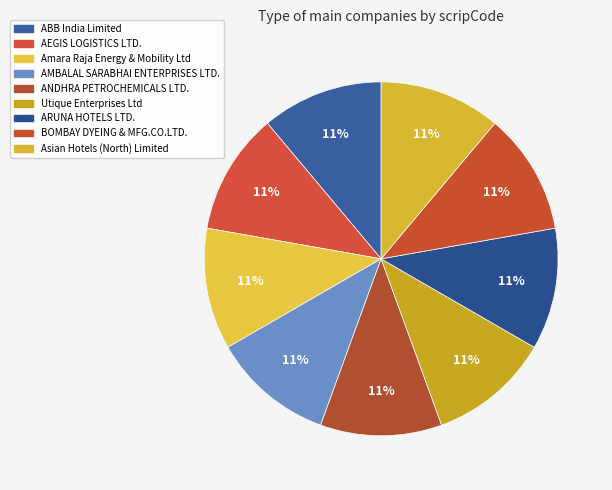

To the nearest percent, what portion does Asian Hotels (North) Limited represent?

11%